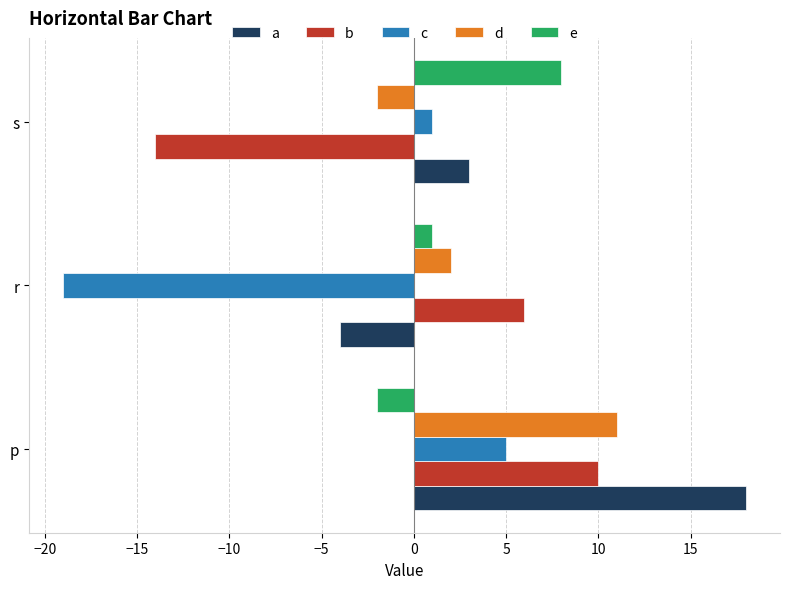

How many d values are between -2 and 11?

3